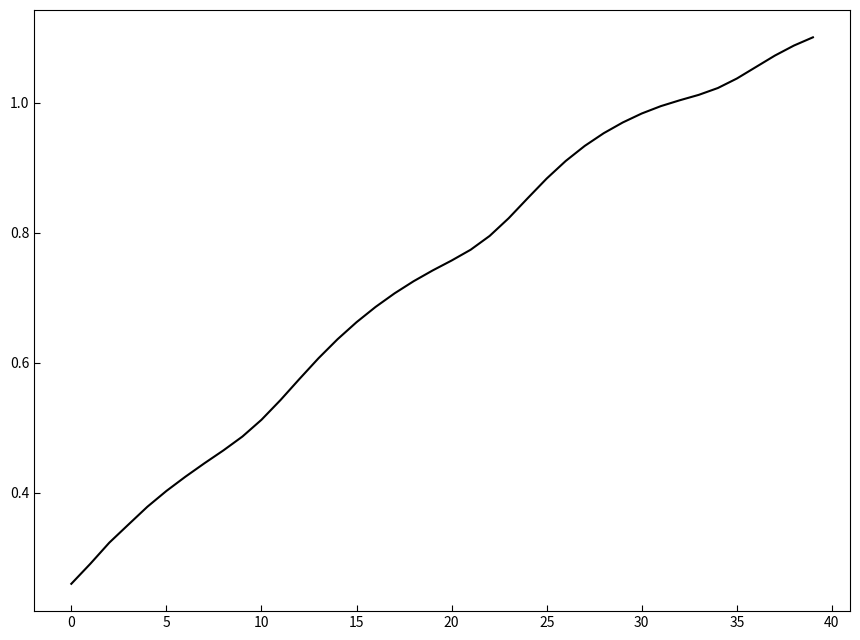

Is it true that the value at 15 is 1.1?

False